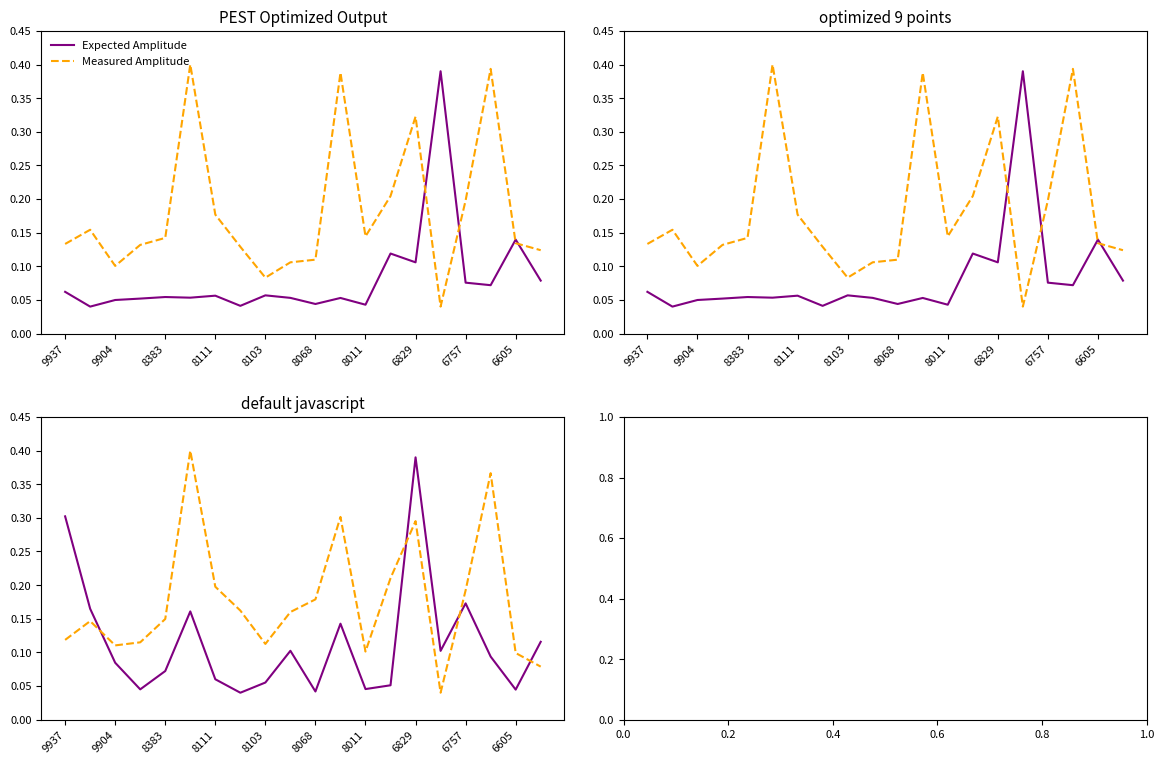

What are all the series names shown in the legend?

Expected Amplitude, Measured Amplitude